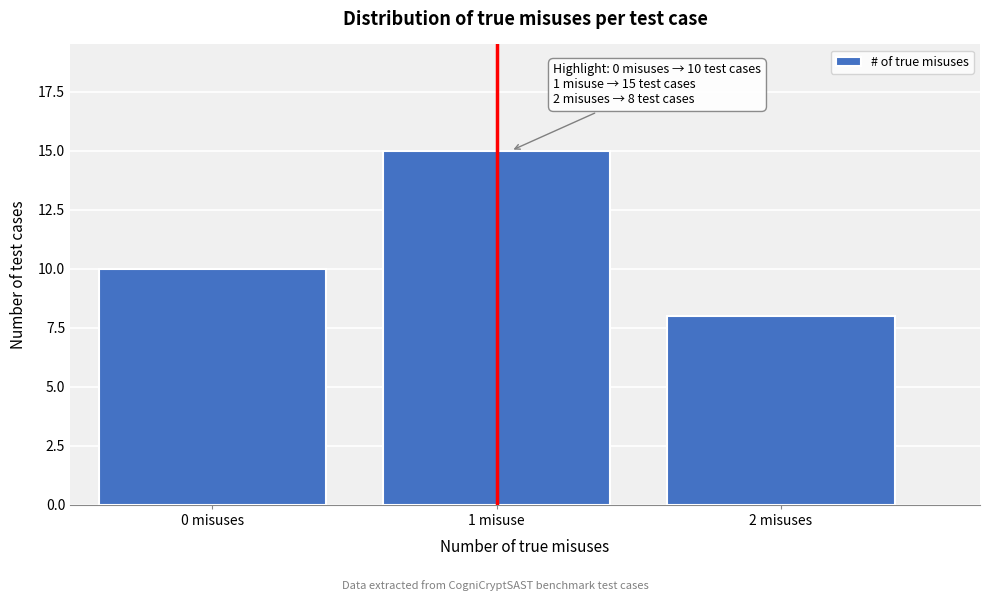

Reading left to right, extract all data points from this chart.

10	15	8